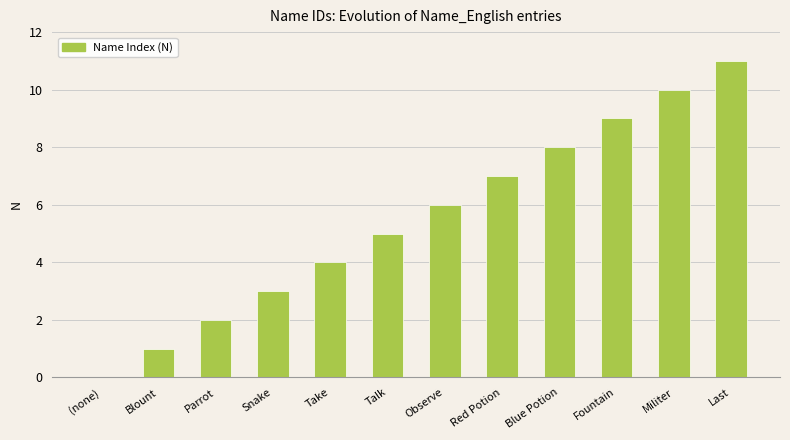

What is the sum of all values?

66